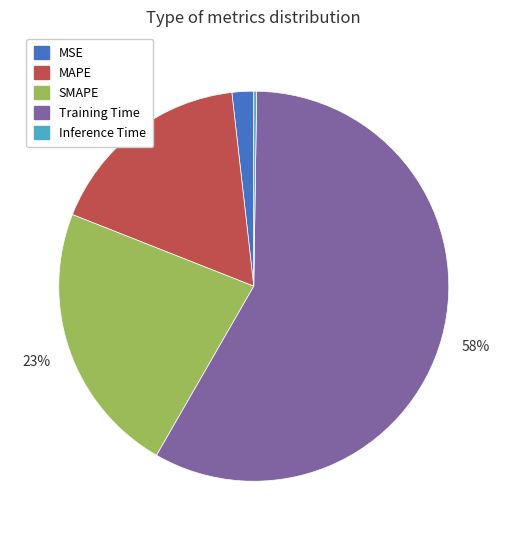

Which slice is the largest?

Training Time